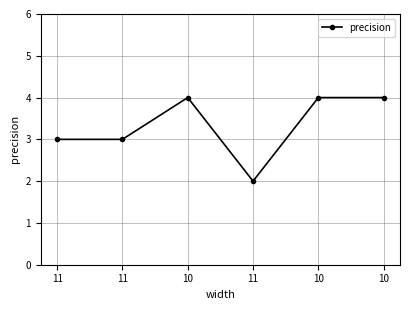

At which category does the chart reach its peak across all series?

10